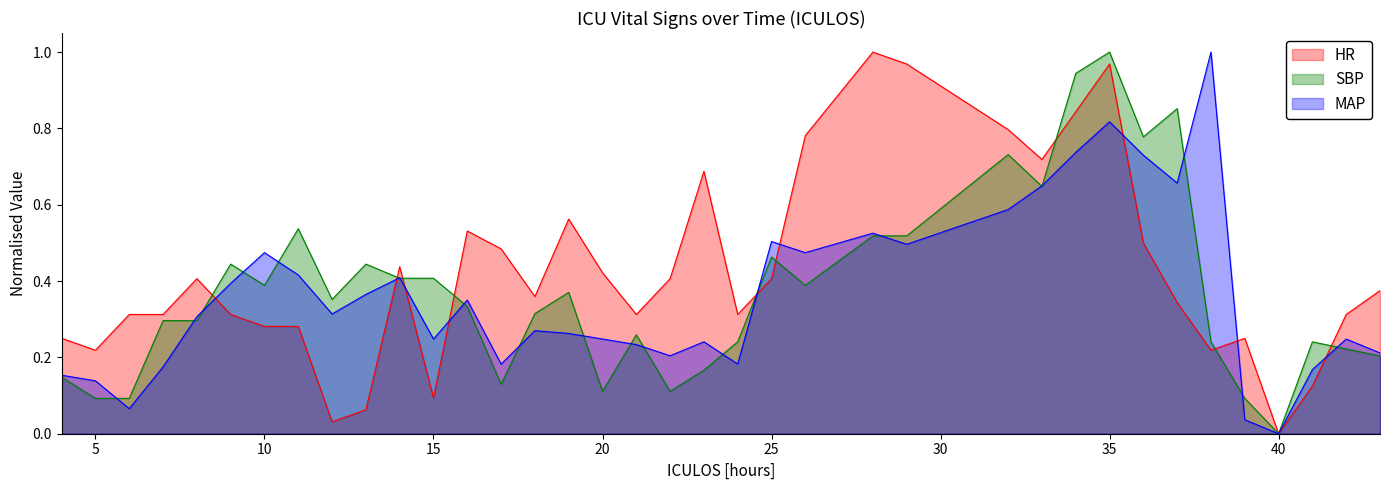

How many interior local valleys does the MAP series have?

10